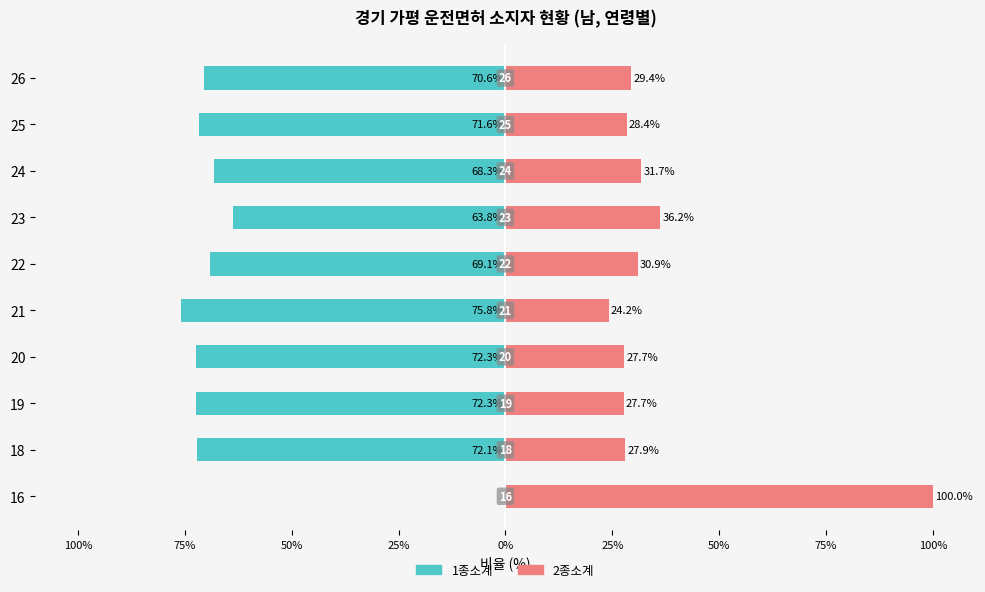

The value of 2종소계 at 21 is 8.5. True or false?

False